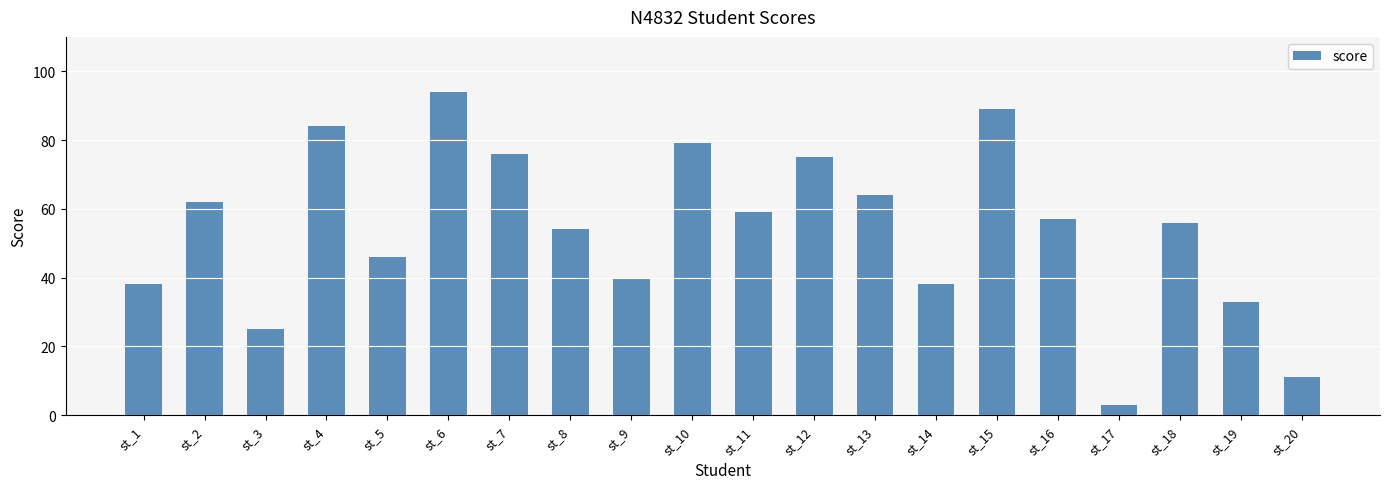

Are the bars horizontal?

No